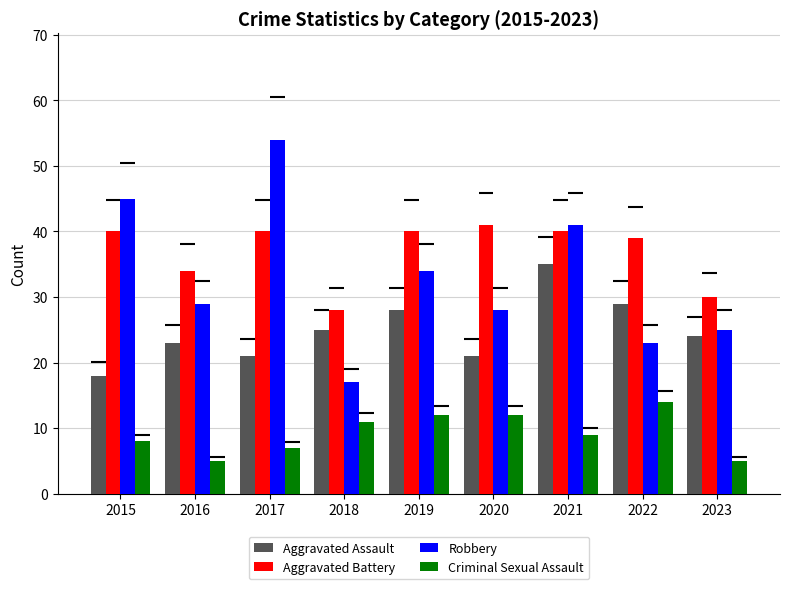

How many bars are there in each group?

4